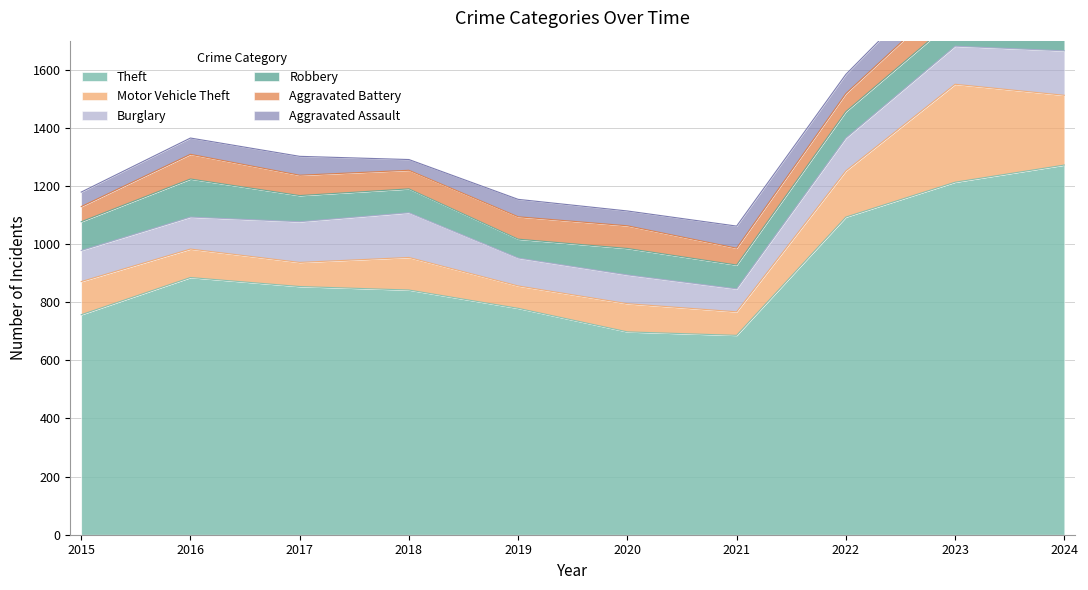

At which label does Motor Vehicle Theft first exceed 112?

2015